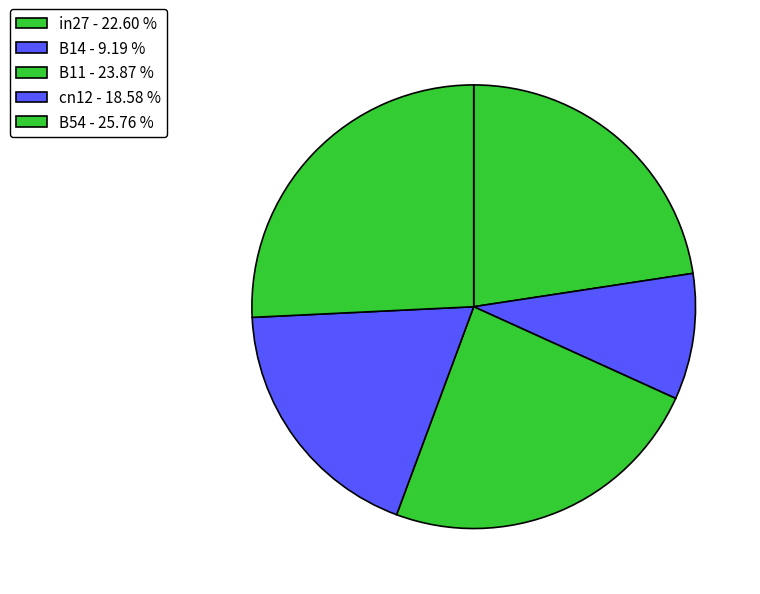

How many segments does this pie chart have?

5